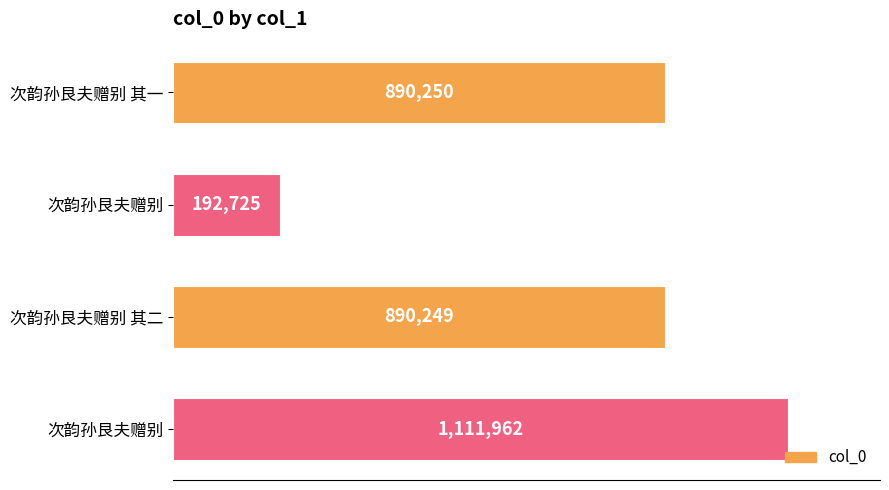

At which label is the value closest to 652343?

次韵孙艮夫赠别 其二